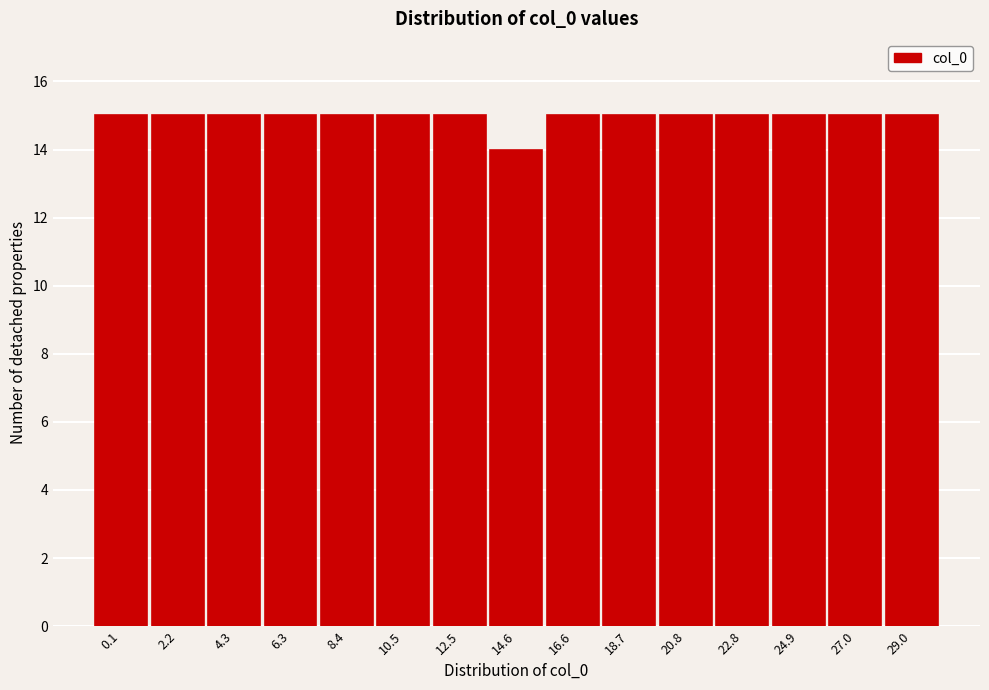

Reading left to right, list all the values displayed in this chart.

15	15	15	15	15	15	15	14	15	15	15	15	15	15	15